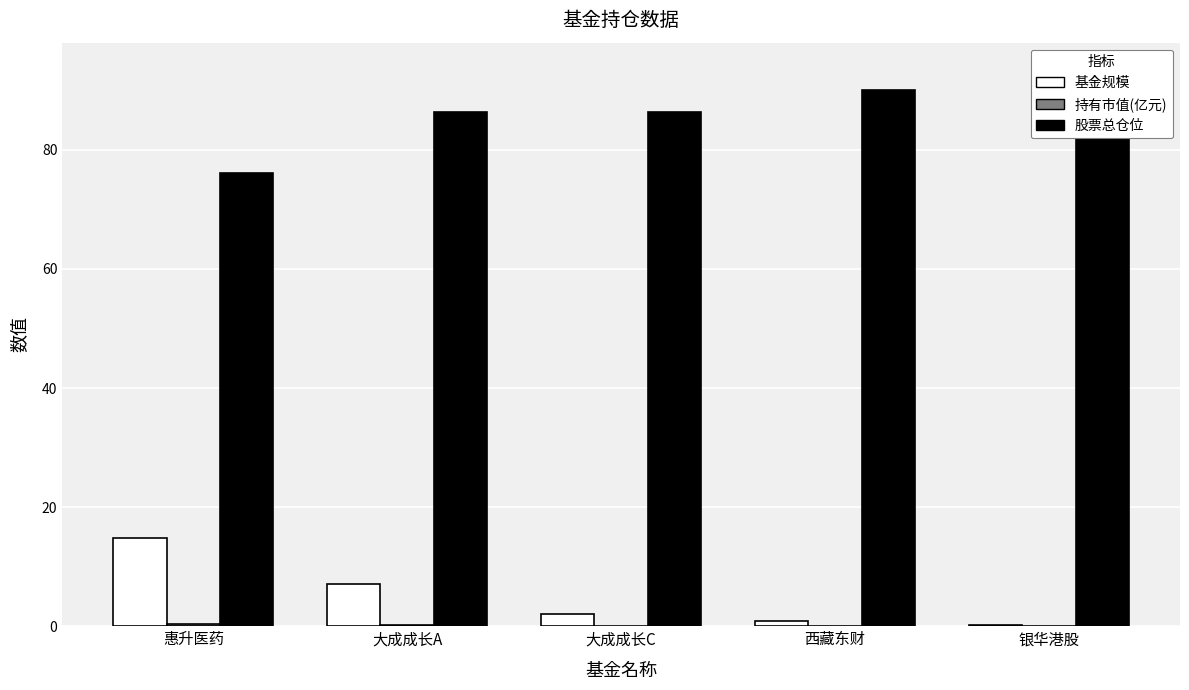

At which label is 持有市值(亿元) closest to 0?

银华港股